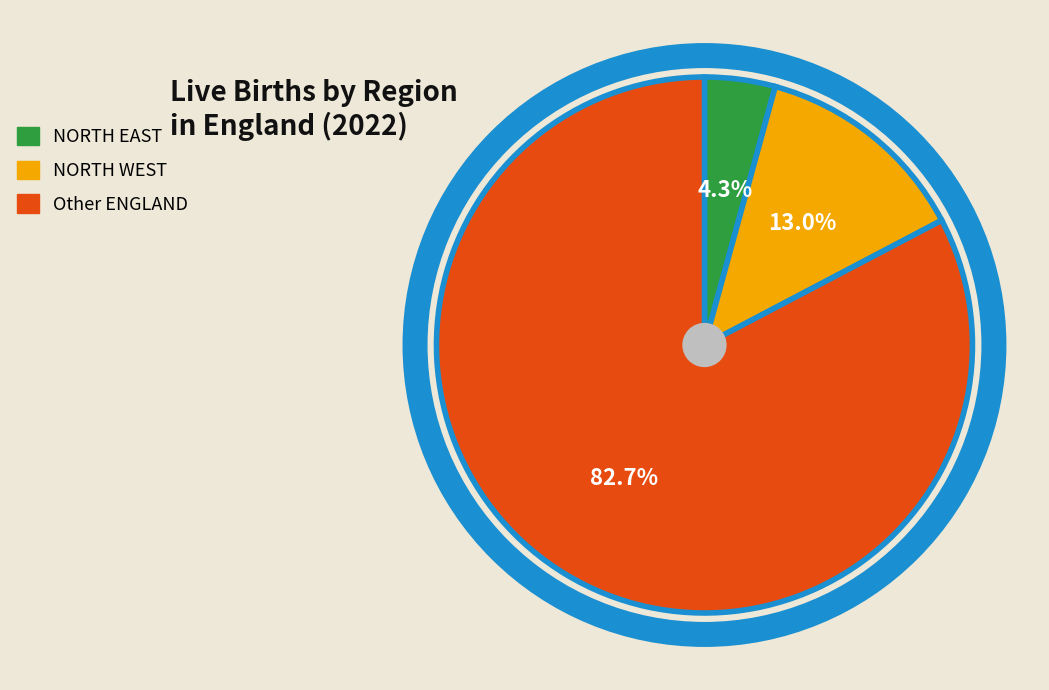

Between NORTH WEST and Other ENGLAND, which is larger?

Other ENGLAND